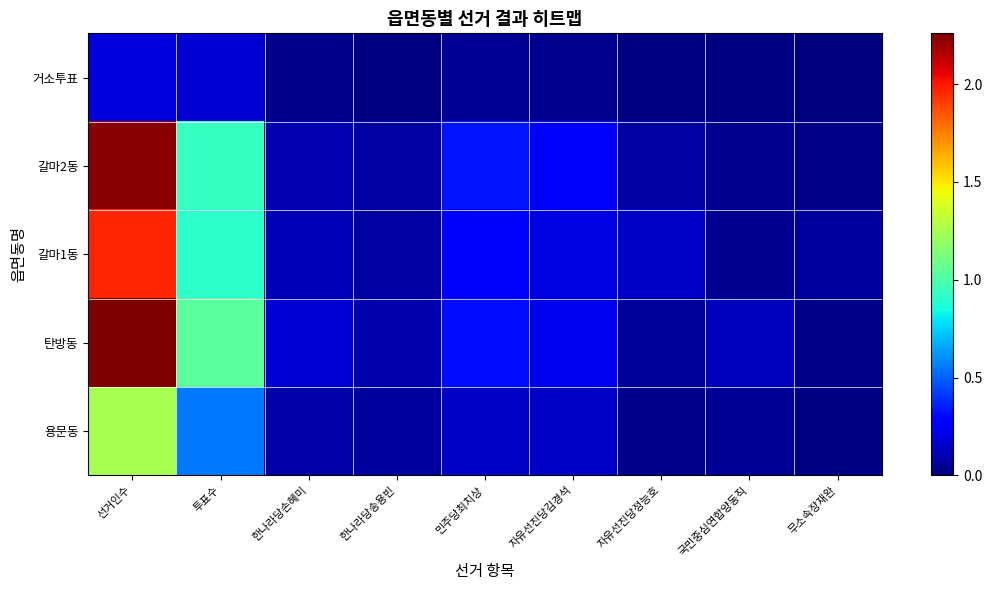

How many categories are shown in the chart?

9